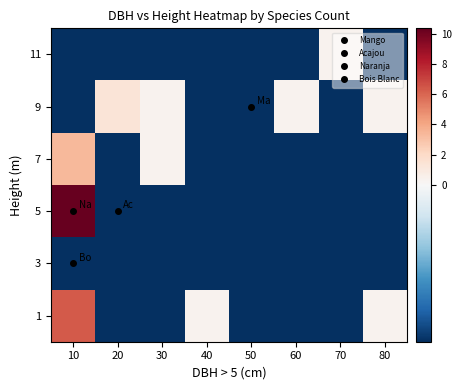

How many categories are shown in the chart?

8